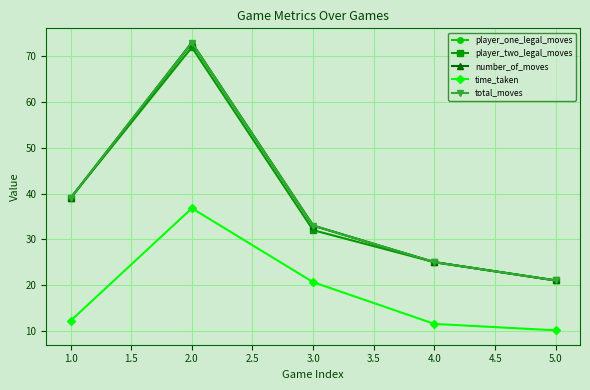

In player_two_legal_moves, how many points are higher than both neighbors (excluding endpoints)?

1